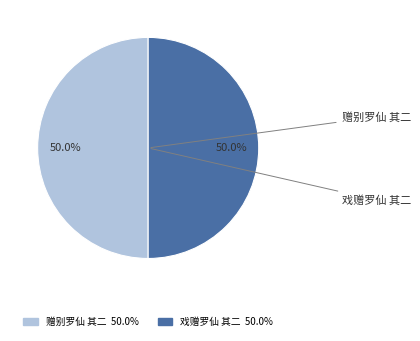

What is the total percentage of 赠别罗仙 其二 and 戏赠罗仙 其二?

100.0%